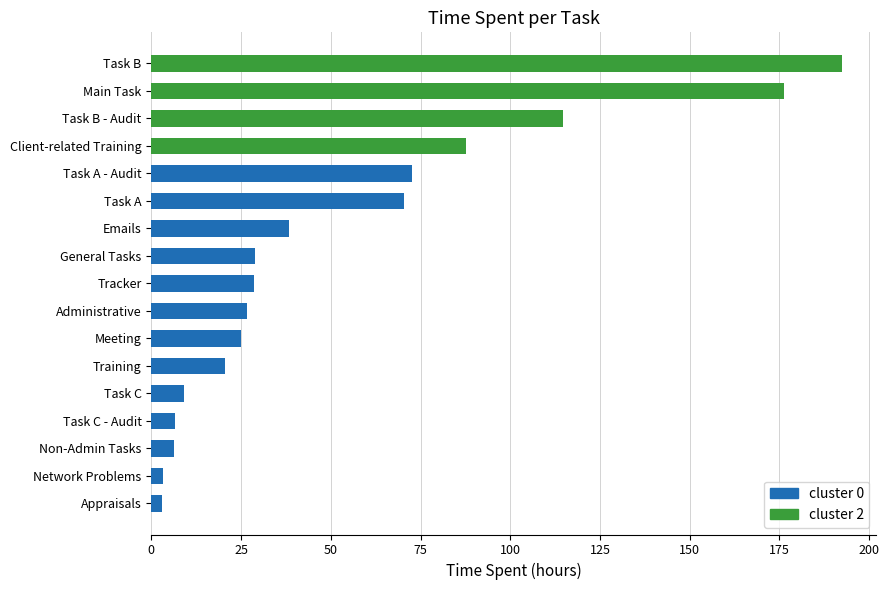

What is the value of the 10th bar from the left?

28.8